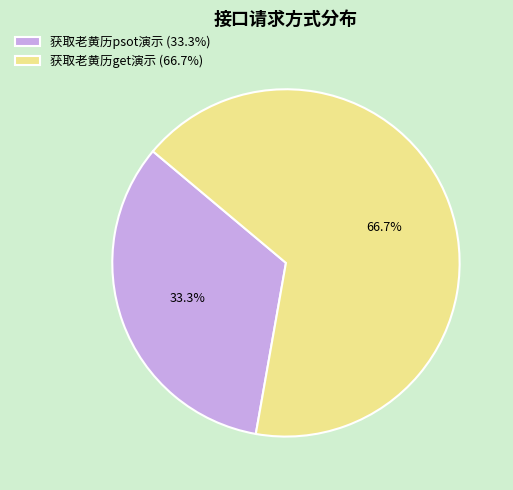

How much of the chart is everything except 获取老黄历get演示?

33.3%